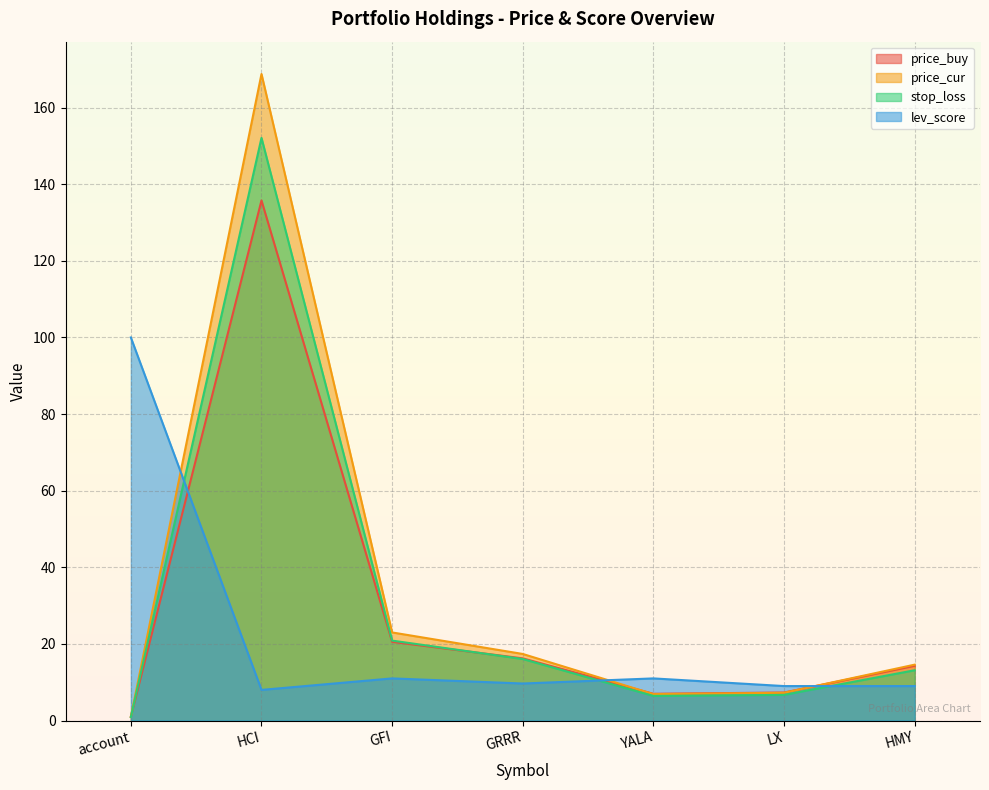

Which series ends up on top after the final intersection of price_cur and lev_score?

price_cur